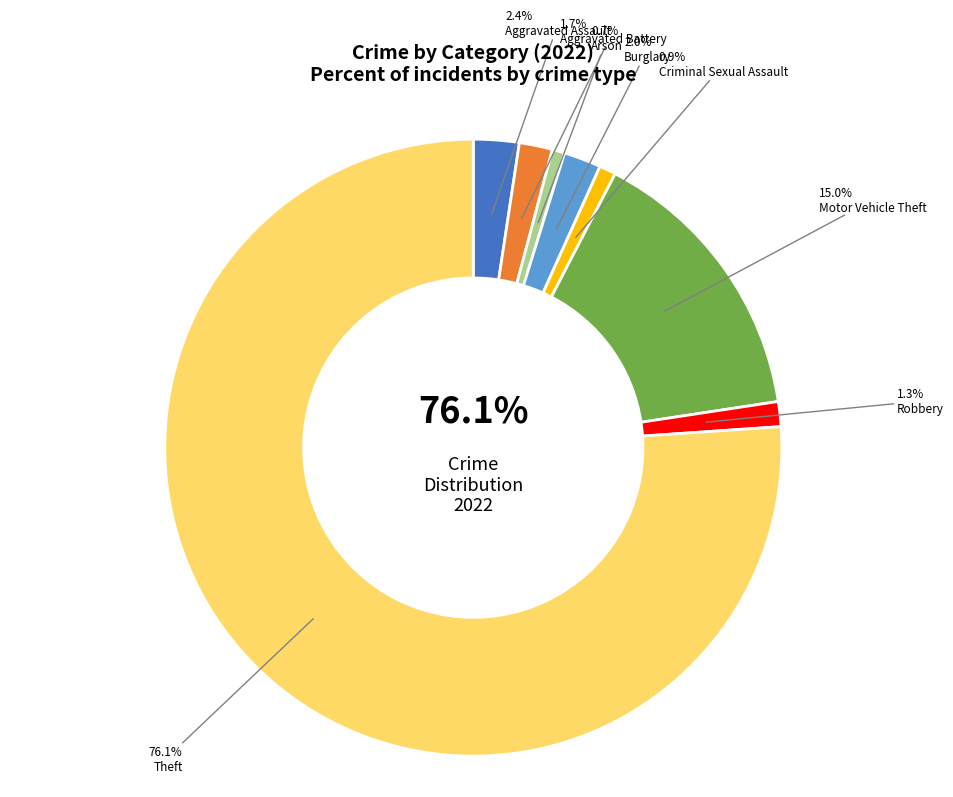

Combined, do Aggravated Assault and Motor Vehicle Theft account for over 50%?

No